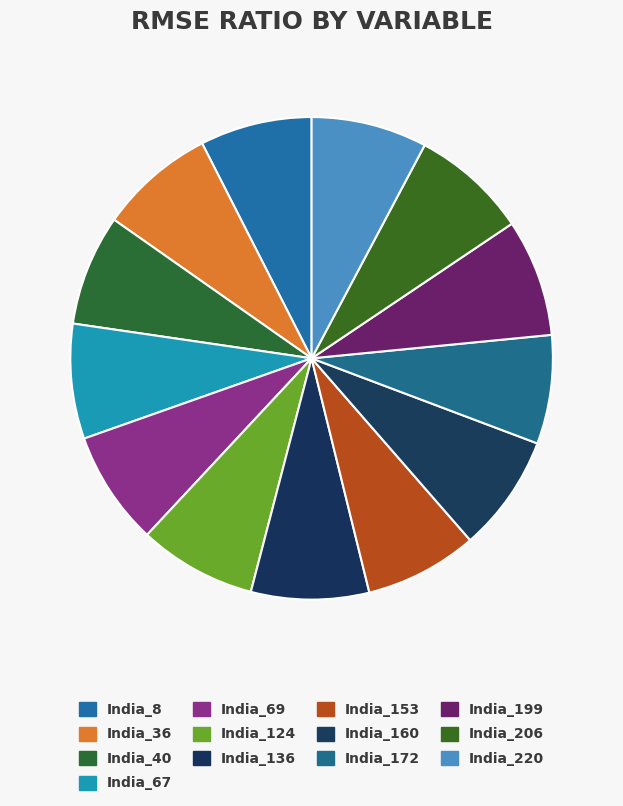

Is it true that India_69 is 15% of the pie?

False